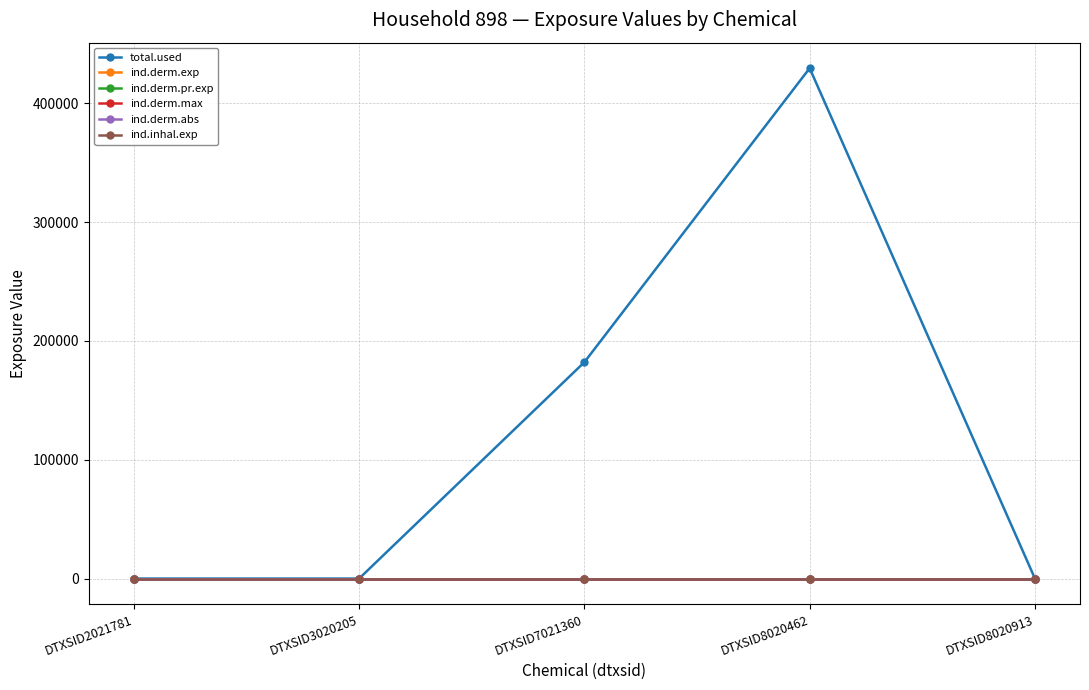

Between DTXSID7021360 and DTXSID3020205, which is larger?

DTXSID7021360